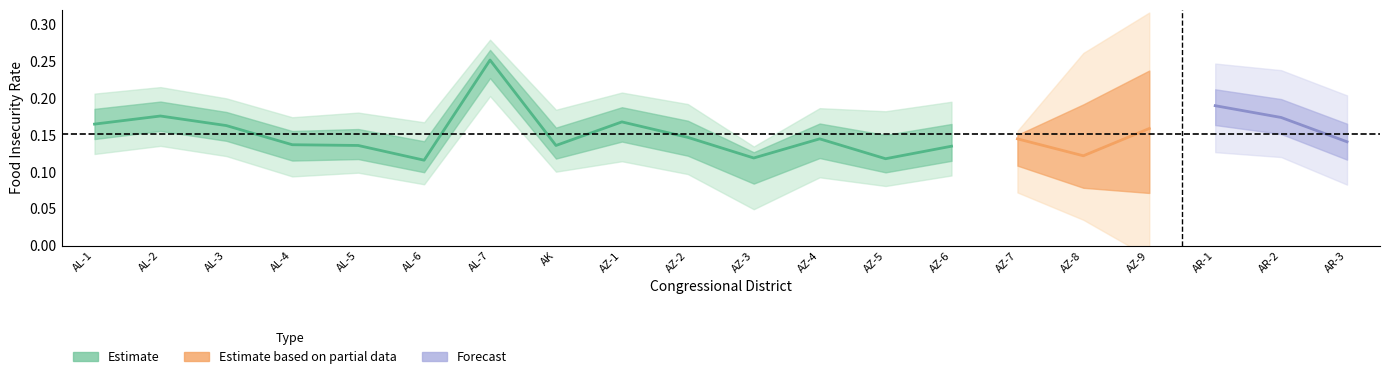

True or false: fi_low and food_insecurity_rate cross at least once.

False